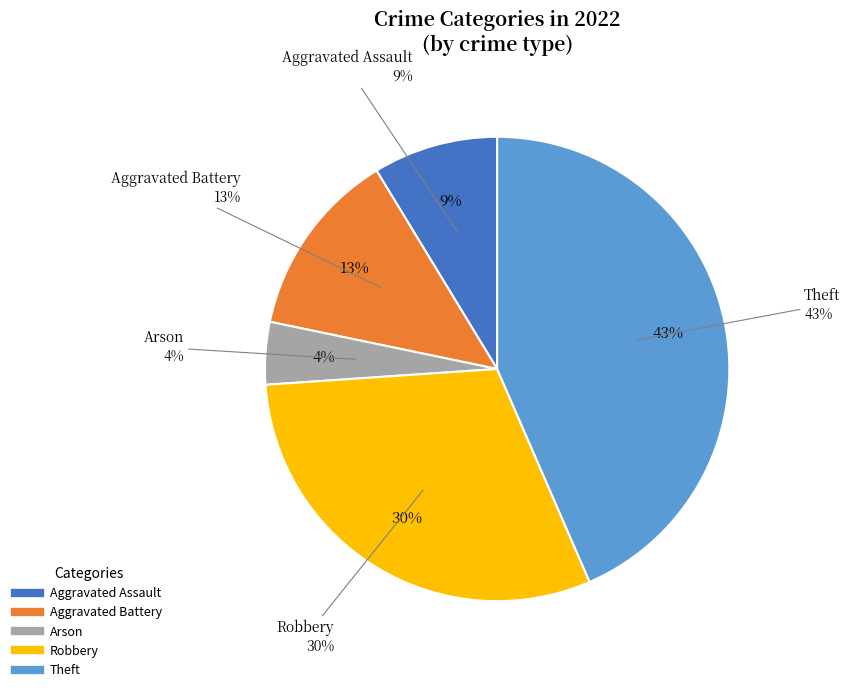

What is the largest slice in the pie chart?

Theft